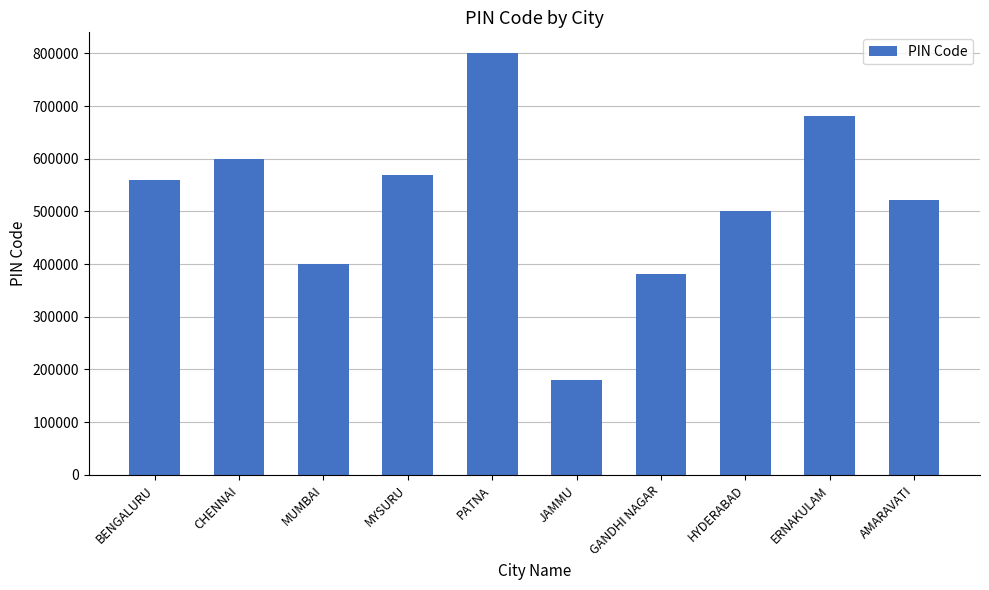

How many bars are there in total?

10